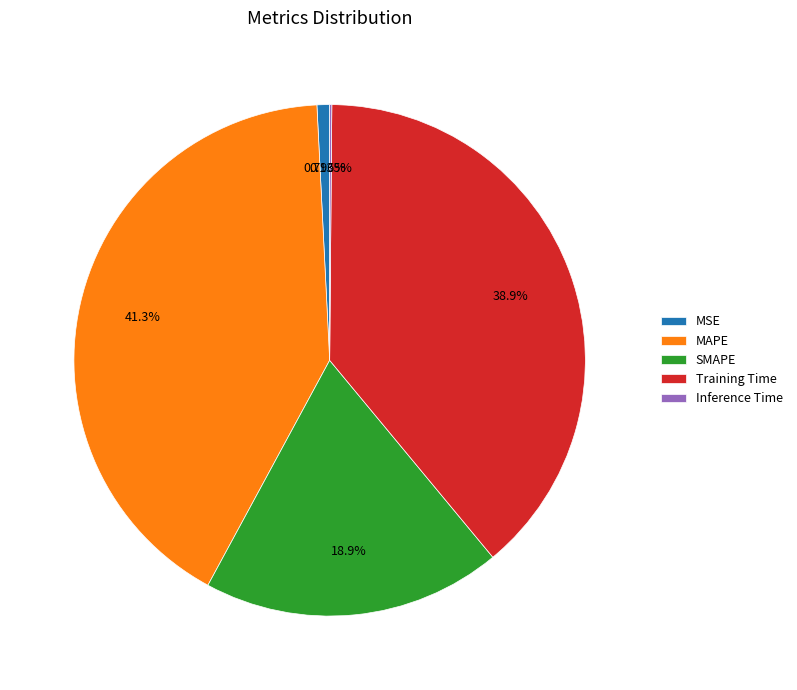

To the nearest percent, what is the combined percentage of MSE and SMAPE?

20%